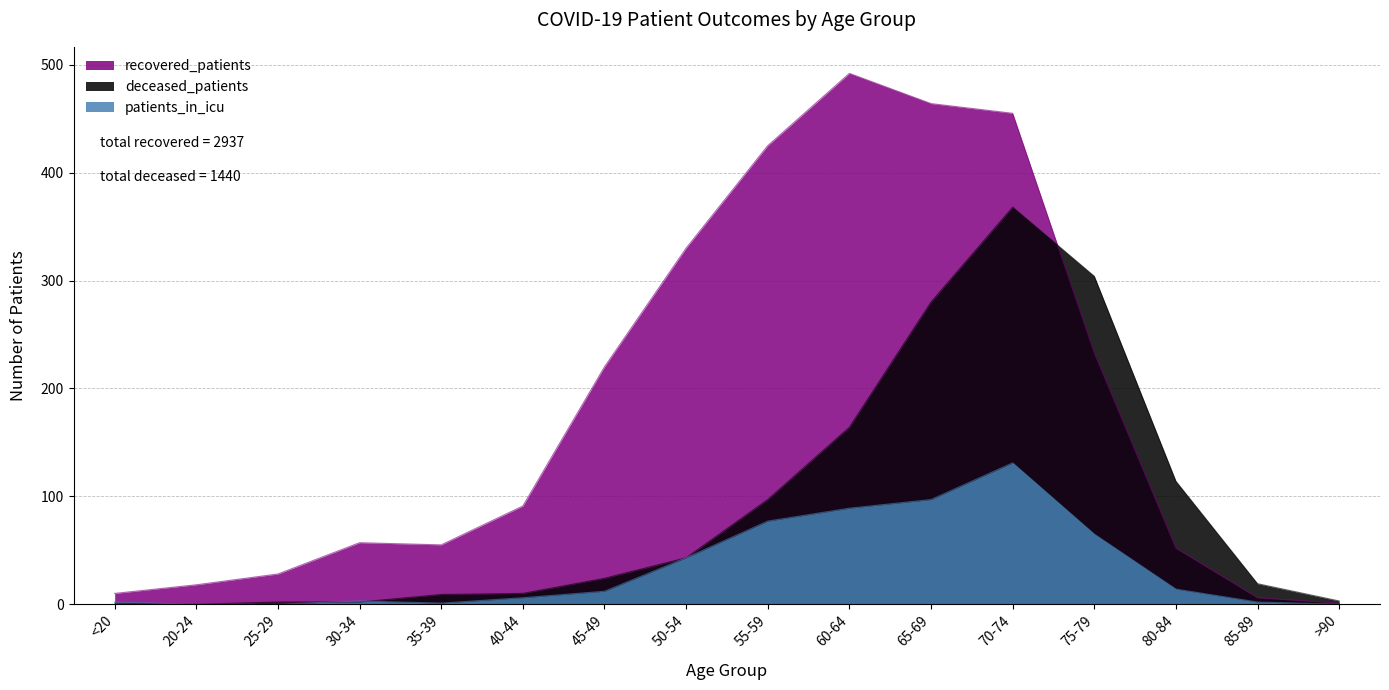

What is the difference between the highest and lowest values at <20?

9